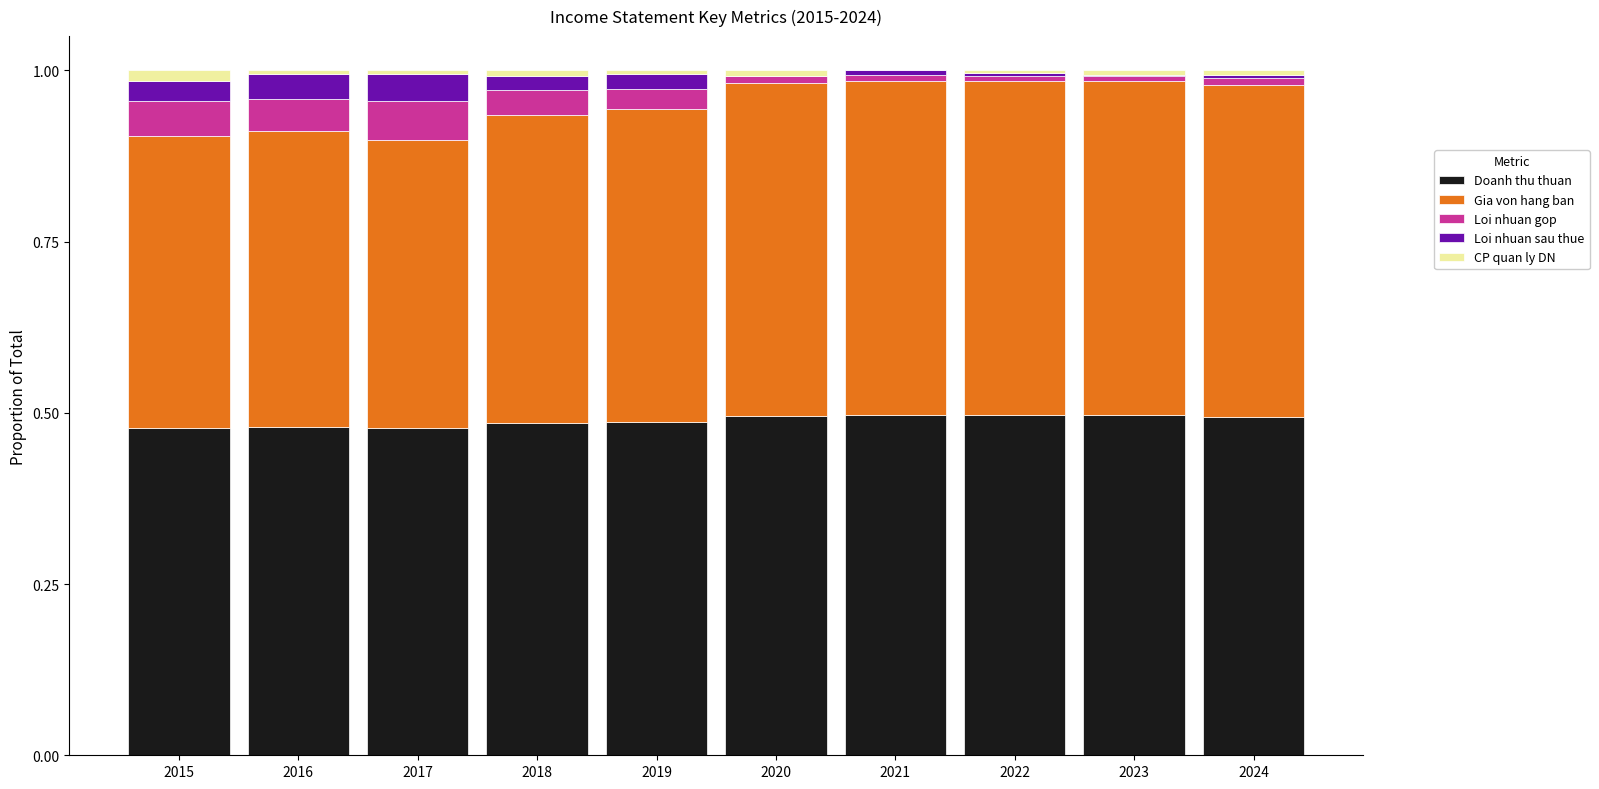

What are all the series names shown in the legend?

Doanh thu thuan, Gia von hang ban, Loi nhuan gop, Loi nhuan sau thue, CP quan ly DN